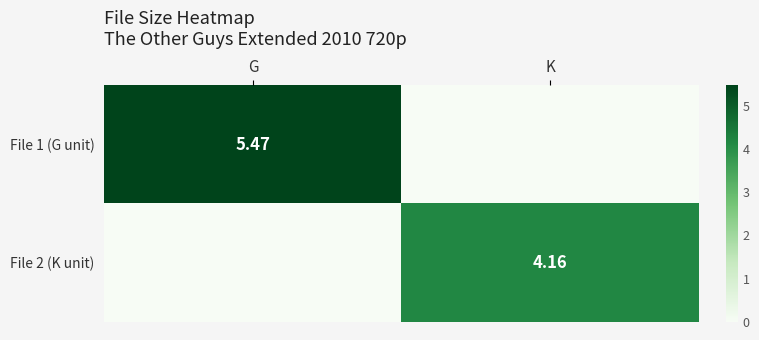

Where does the File 2 (K unit) series first go above 4?

K